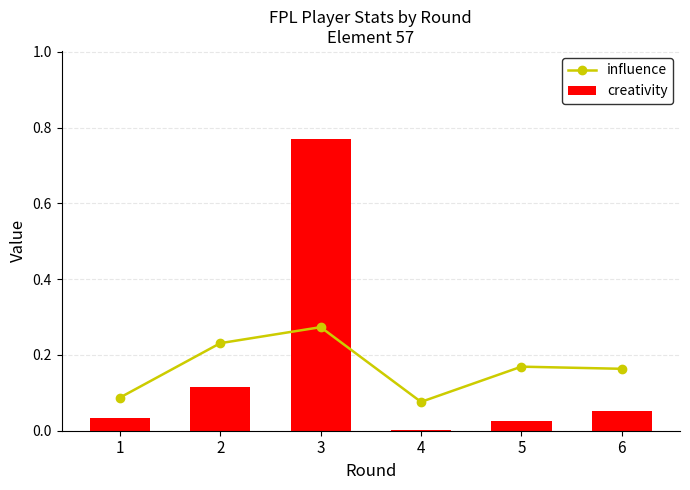

What is the approximate value of creativity at 3?

0.8